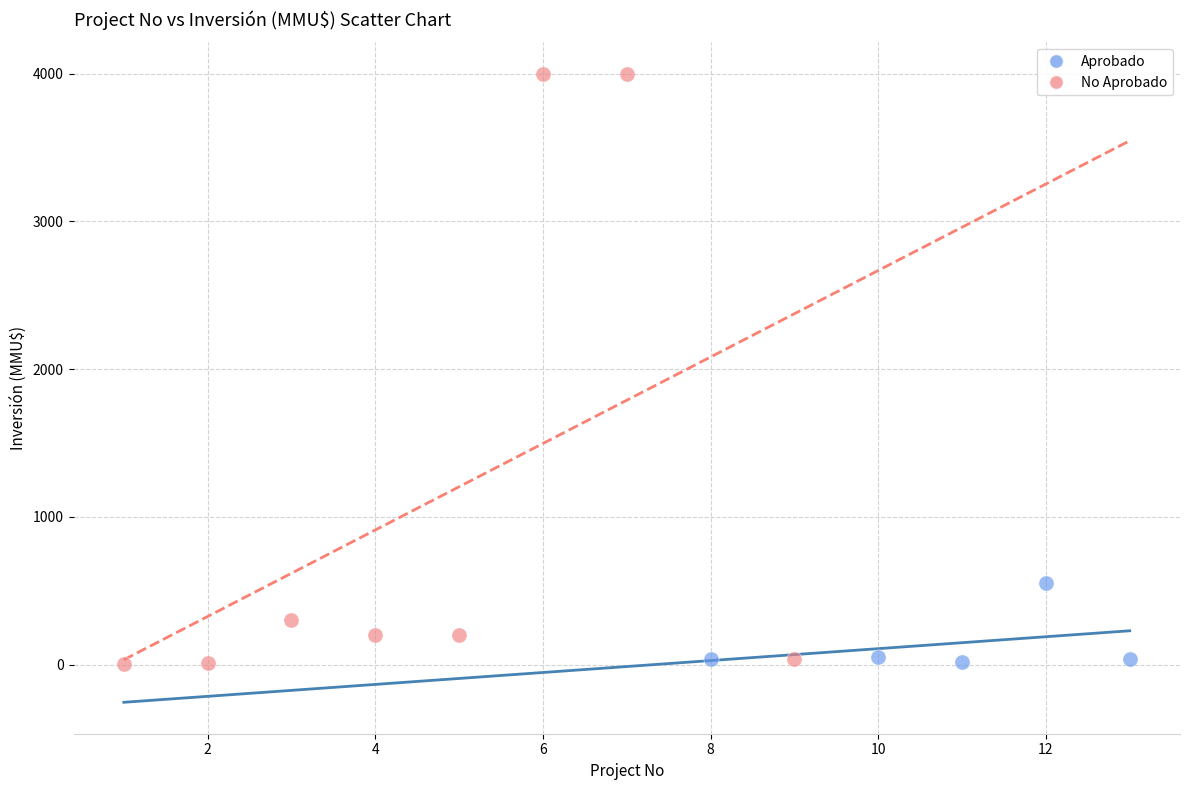

Which series has the largest Y range (max minus min)?

No Aprobado